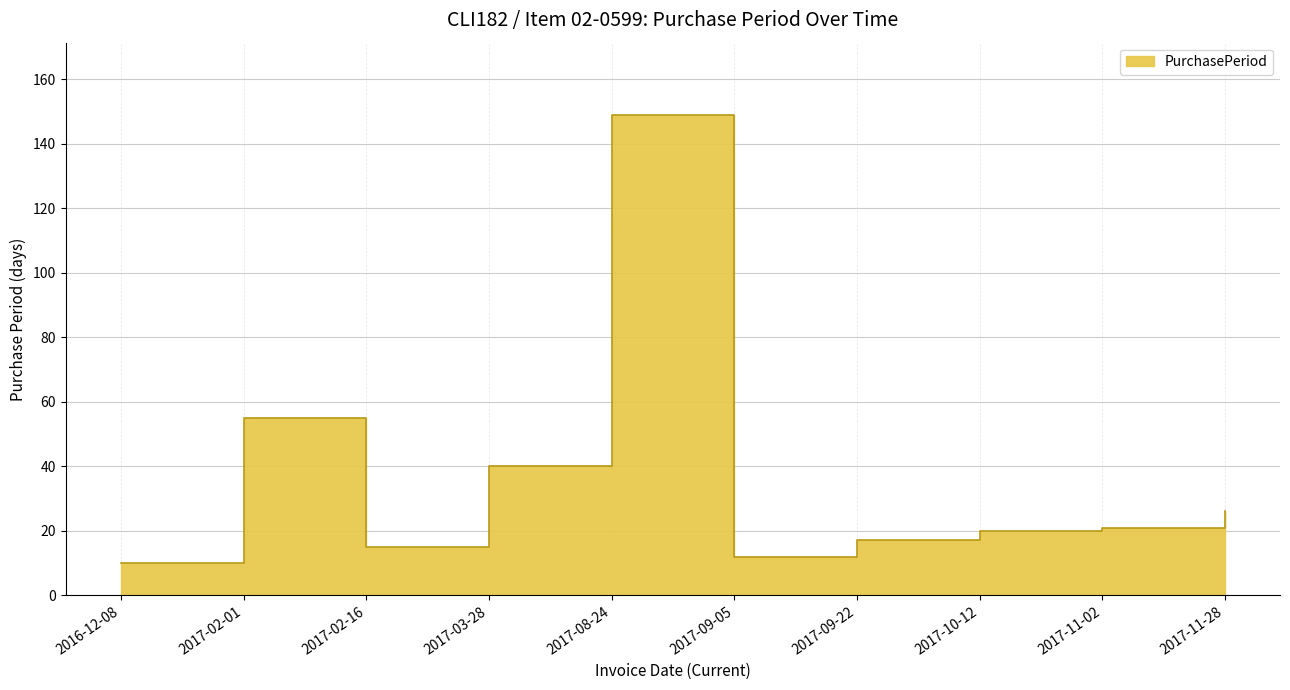

Between 2017-03-28 and 2017-09-05, which is larger?

2017-03-28